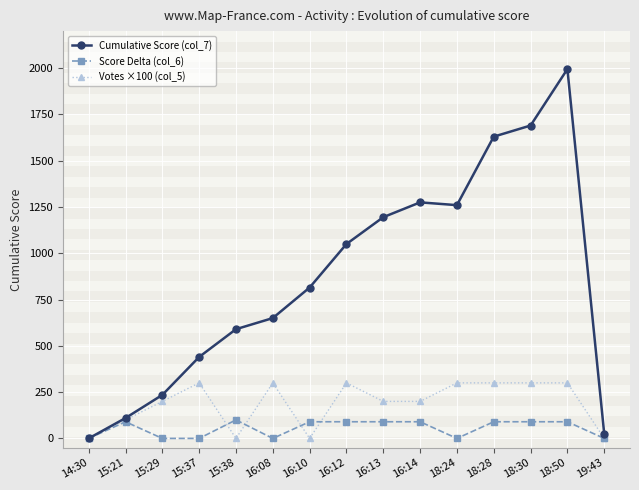

How many positive values does the Cumulative Score (col_7) series have?

14